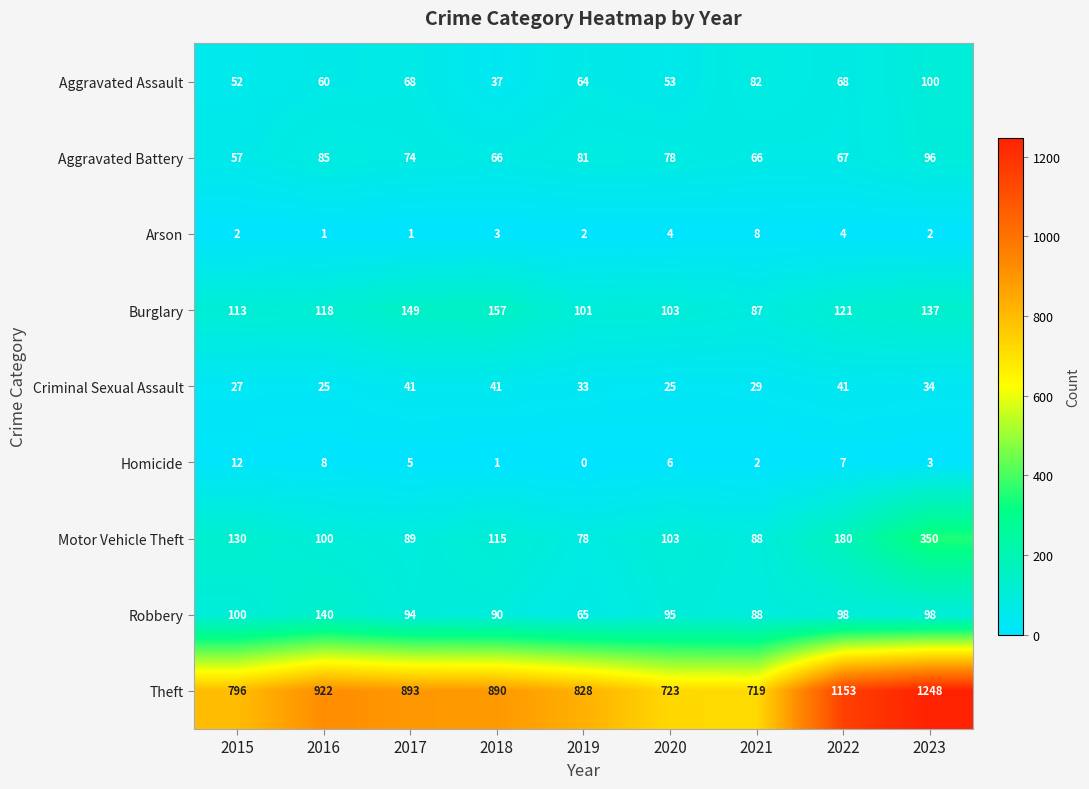

Which series has the largest range (max minus min)?

Theft